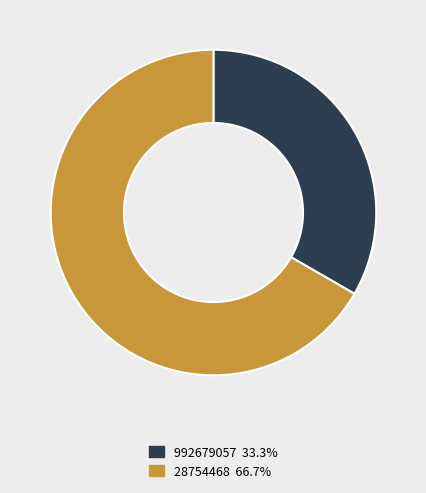

Does 992679057 represent more than half of the total?

No